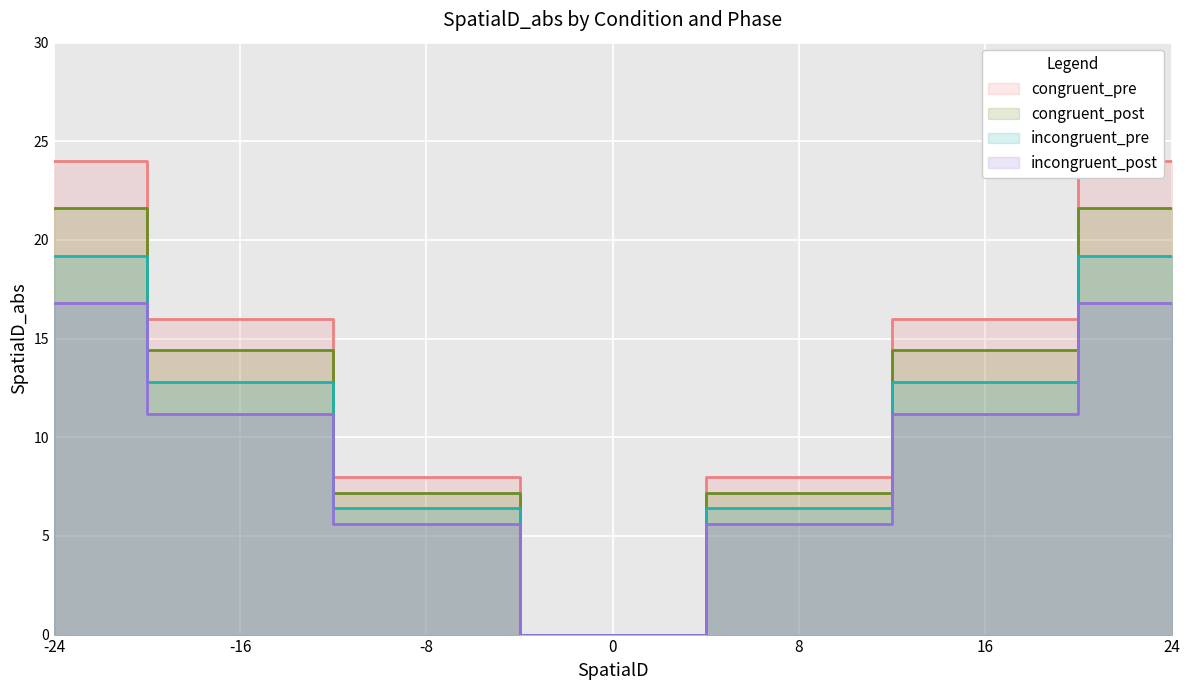

How many data points in congruent_post are above 16?

2